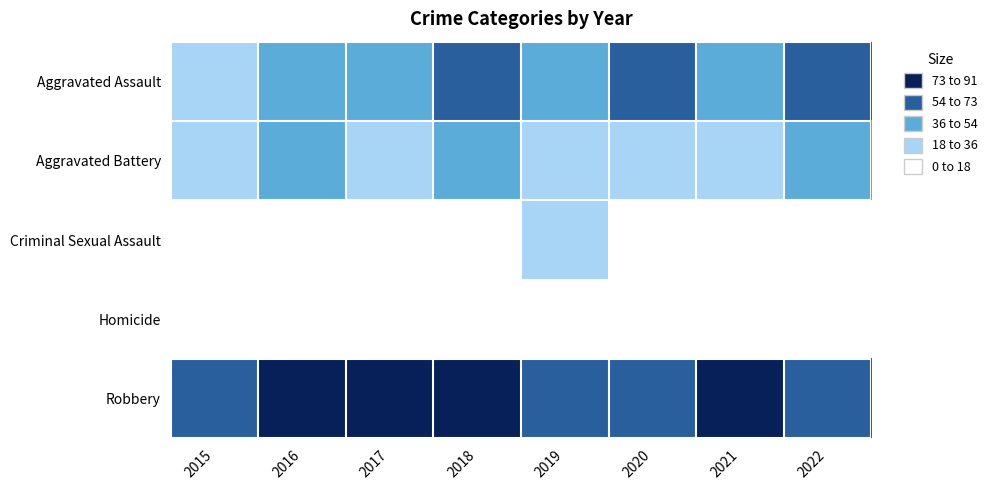

Which series has the largest total across all categories?

Robbery